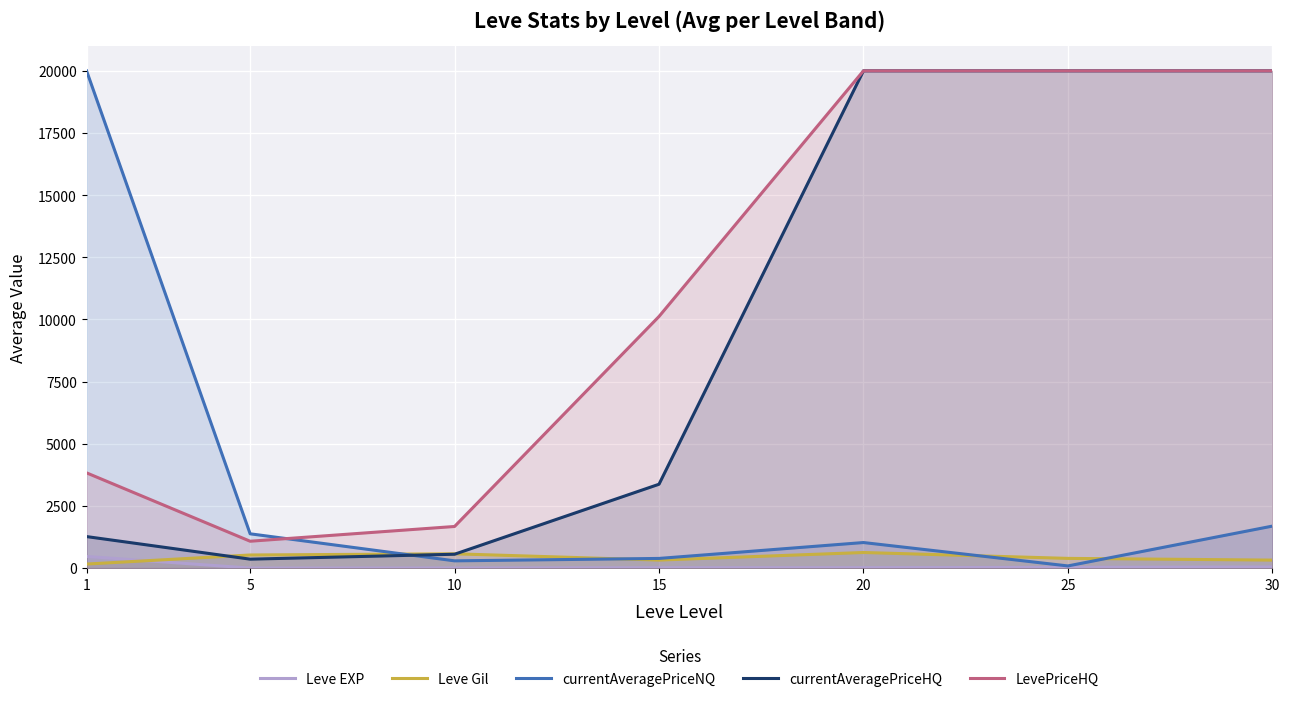

Reading left to right, transcribe all the data shown in this chart.

Leve EXP: 1=468.5	5=2.3	10=5.3	15=14.2	20=16.3	25=31.8	30=45.5
Leve Gil: 1=163.5	5=528.3	10=576.7	15=323.3	20=628.3	25=391.7	30=322.5
currentAveragePriceNQ: 1=20000.0	5=1380.4	10=292.6	15=389.8	20=1028.9	25=88.1	30=1689.5
currentAveragePriceHQ: 1=1268.5	5=360.5	10=558.3	15=3373.7	20=20000.0	25=20000.0	30=20000.0
LevePriceHQ: 1=3831.0	5=1081.5	10=1674.9	15=10121.0	20=20000.0	25=20000.0	30=20000.0